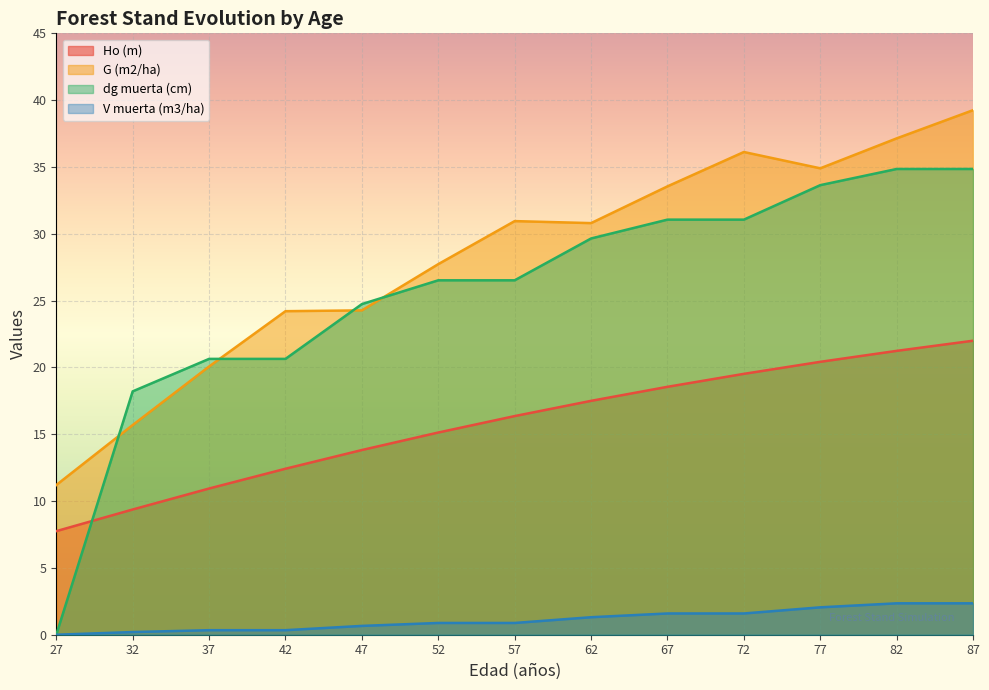

What are all the series names shown in the legend?

Ho (m), G (m2/ha), dg muerta (cm), V muerta (m3/ha)